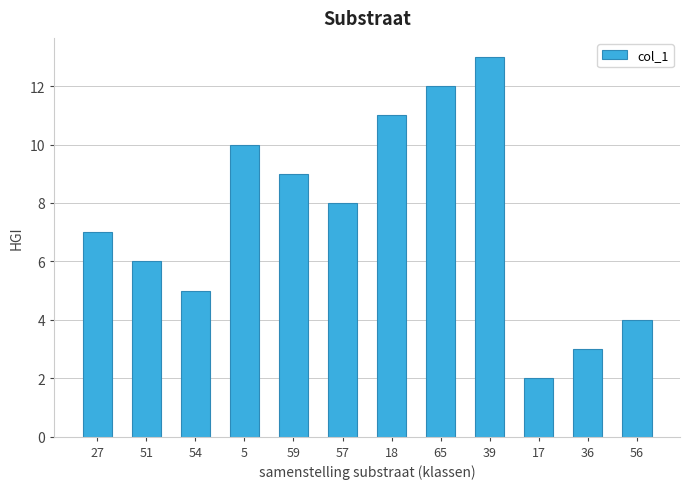

The value at 36 is 3. True or false?

True